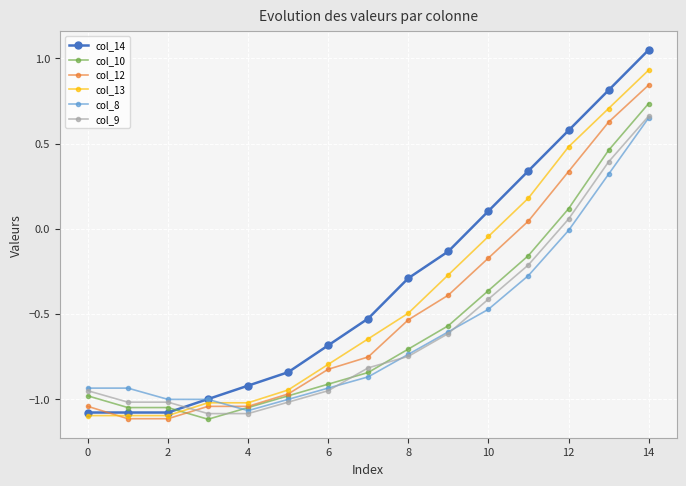

Which series has the largest total across all categories?

col_14